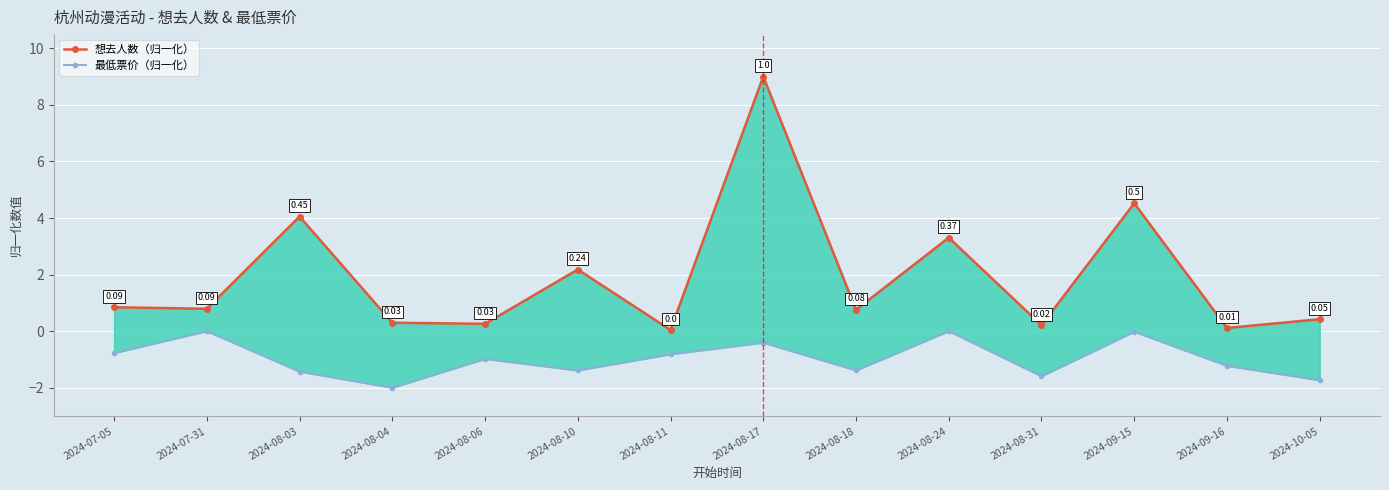

Count the number of categories in the chart.

14